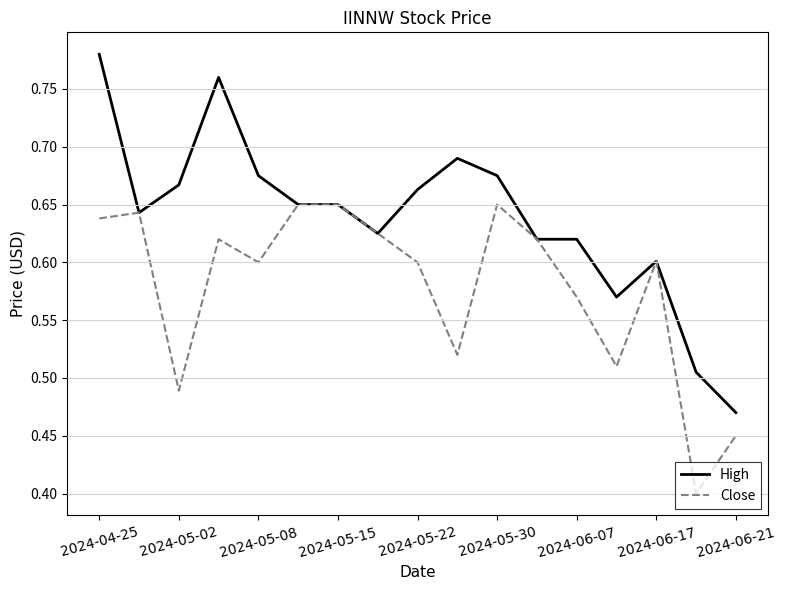

Which series has the largest total across all categories?

High